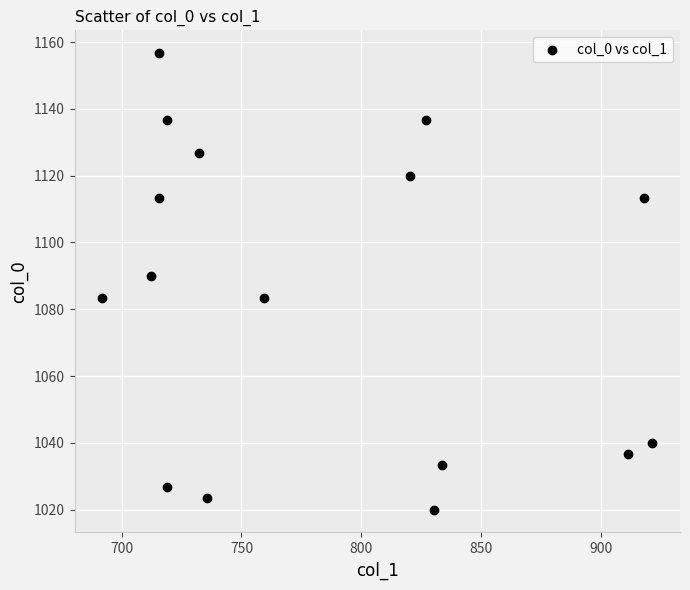

What is the range of Y values (max minus min)?

136.7